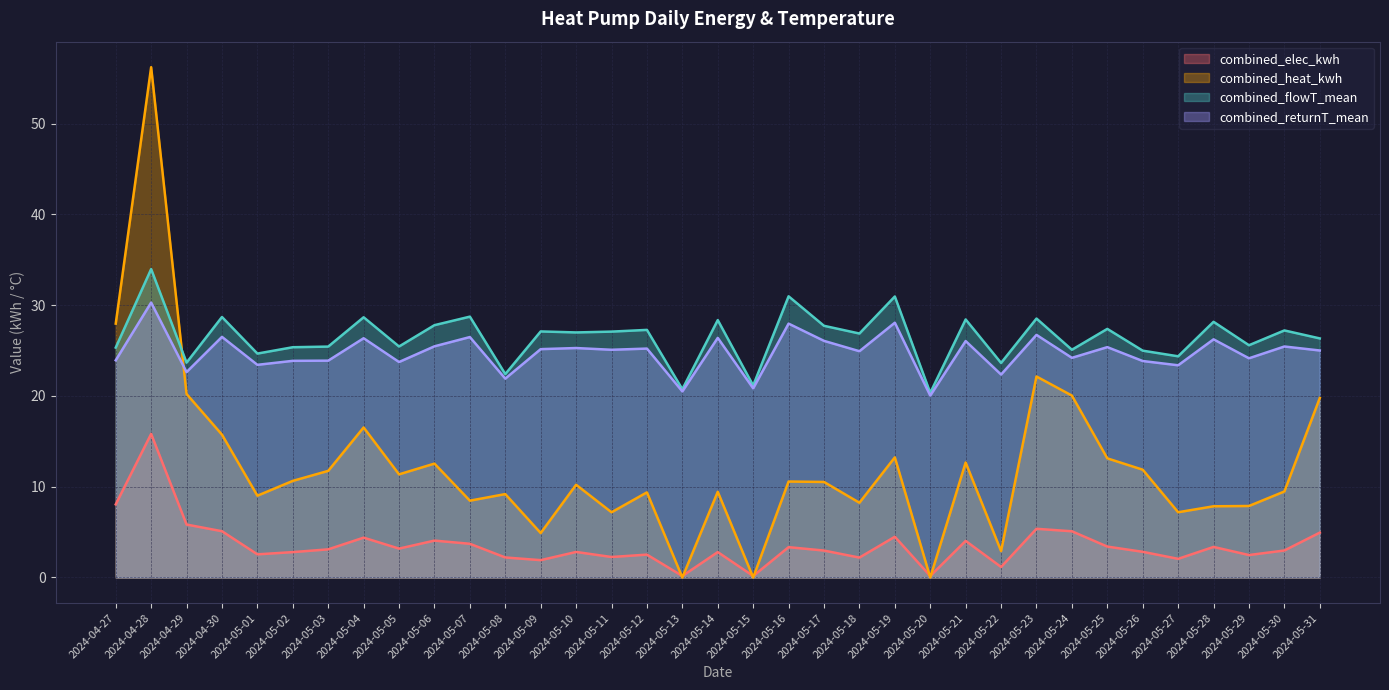

How many interior local valleys does the combined_elec_kwh series have?

11